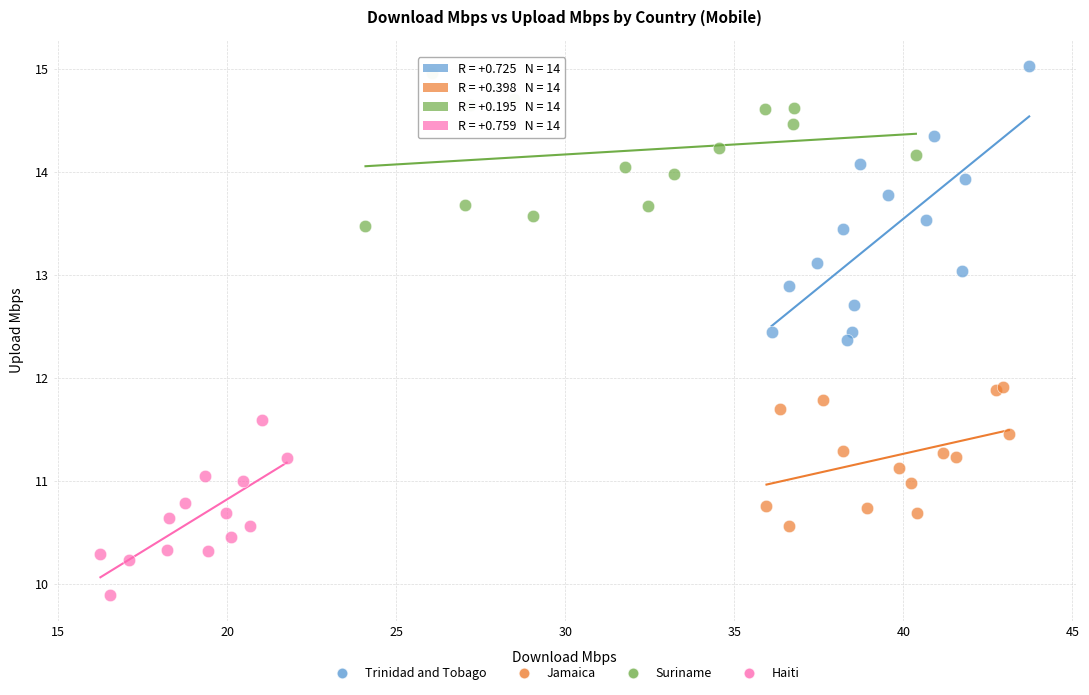

What are all the series names shown in the legend?

Trinidad and Tobago, Jamaica, Suriname, Haiti